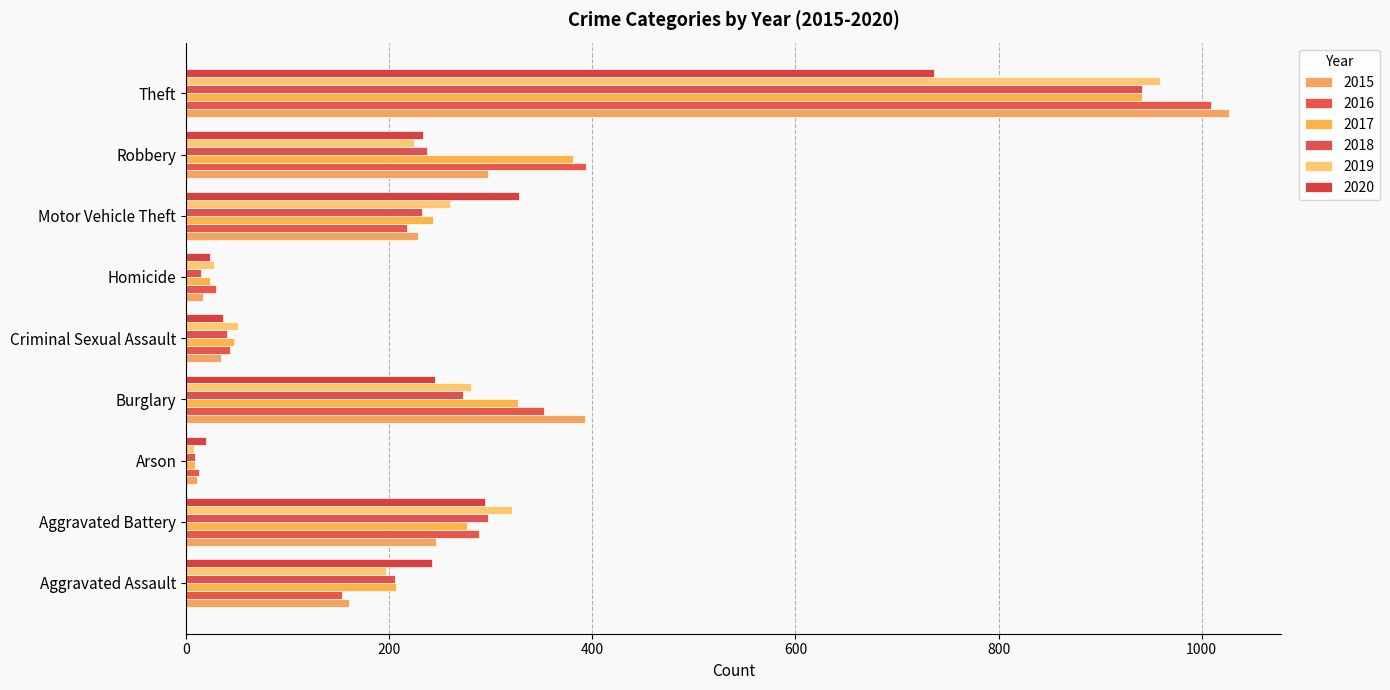

How many distinct data groups are displayed?

6